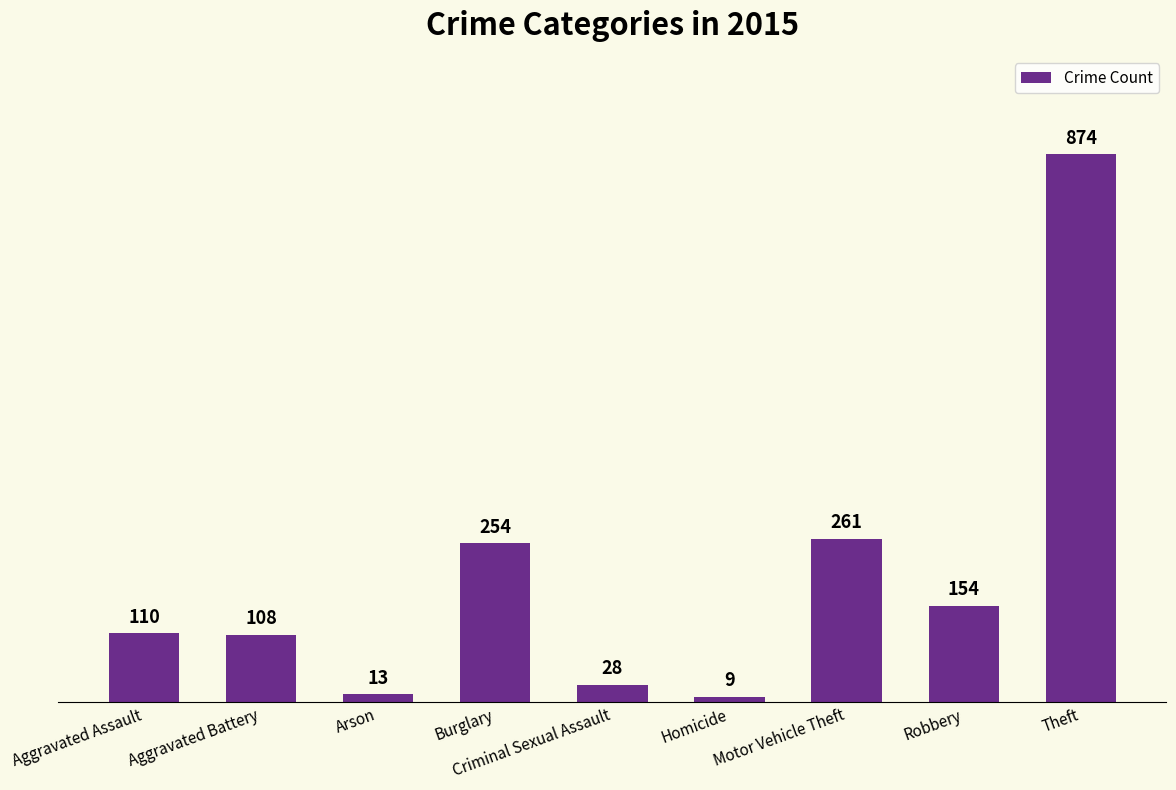

What is the value of the 8th bar from the left?

154